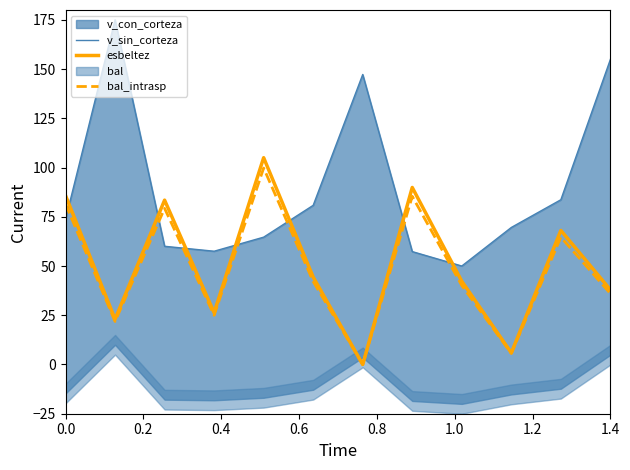

After their last crossing, which series has the higher values: v_sin_corteza or bal_intrasp?

v_sin_corteza